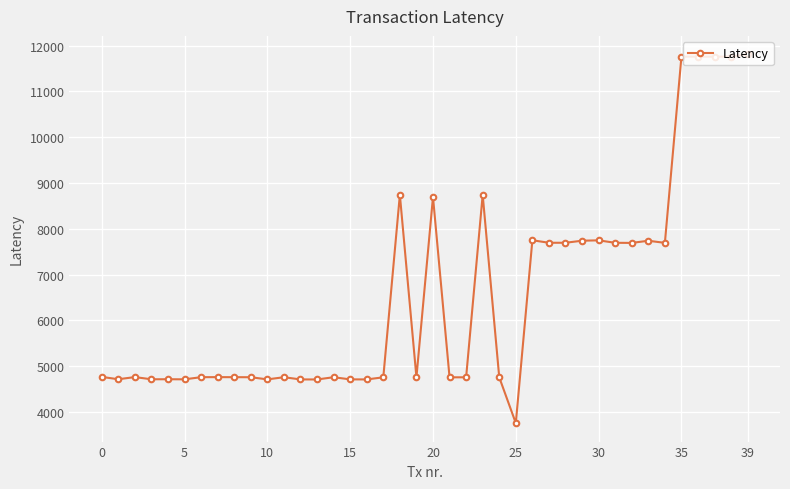

What is the difference between the second highest and minimum values?

8007